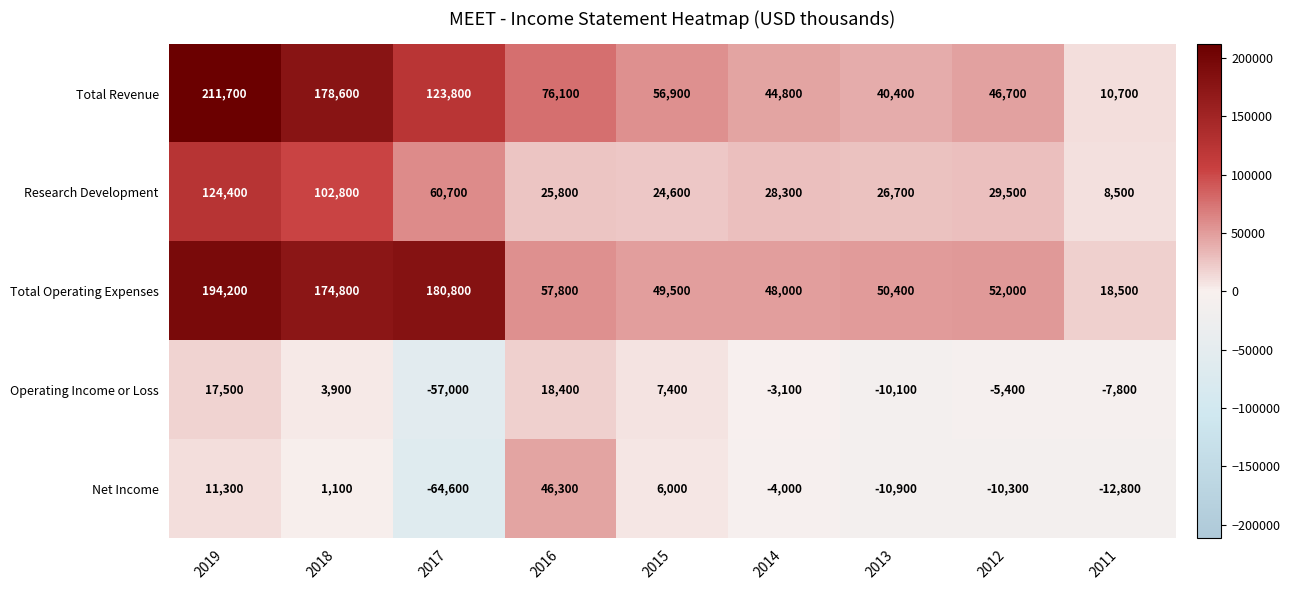

What is the sum of all Research Development values?

431300